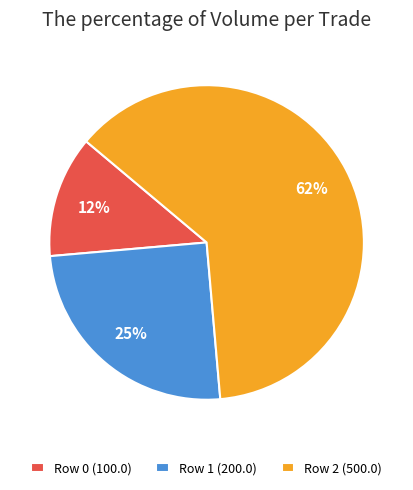

To the nearest percent, what portion does Row 1 (200.0) represent?

25%